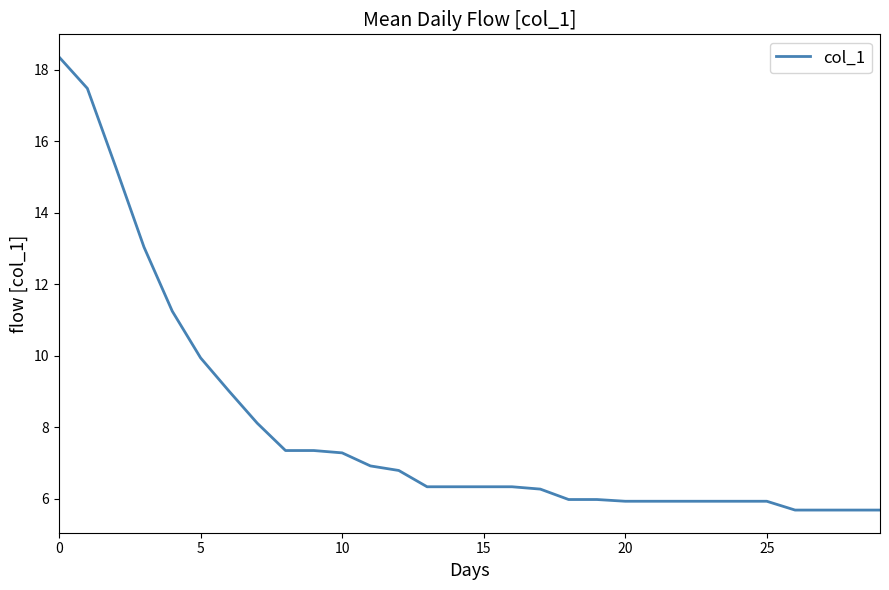

What is the difference between the maximum and minimum values?

12.7